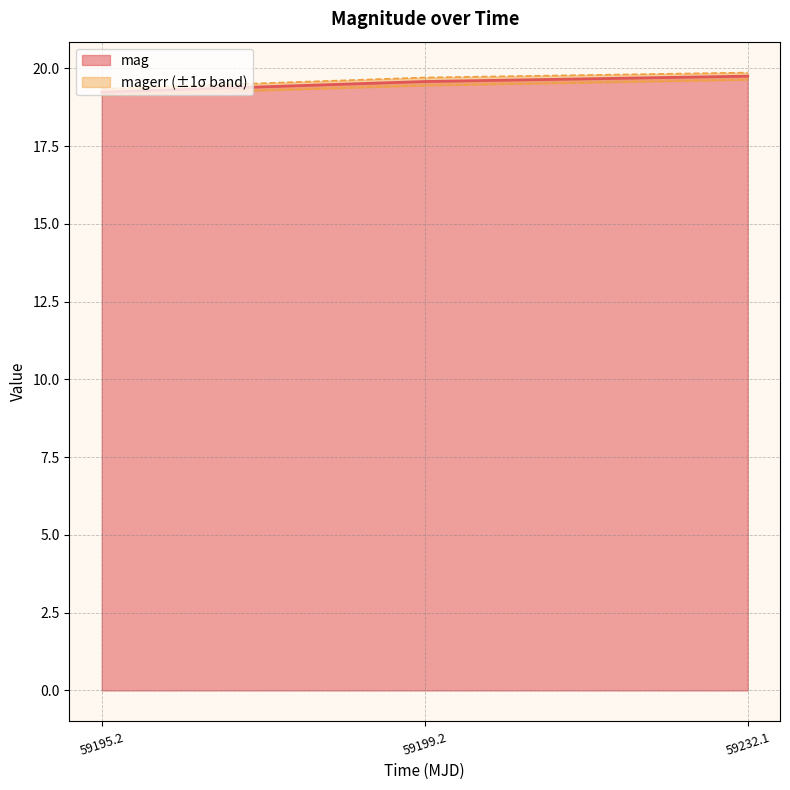

How many mag values are between 19 and 20?

3